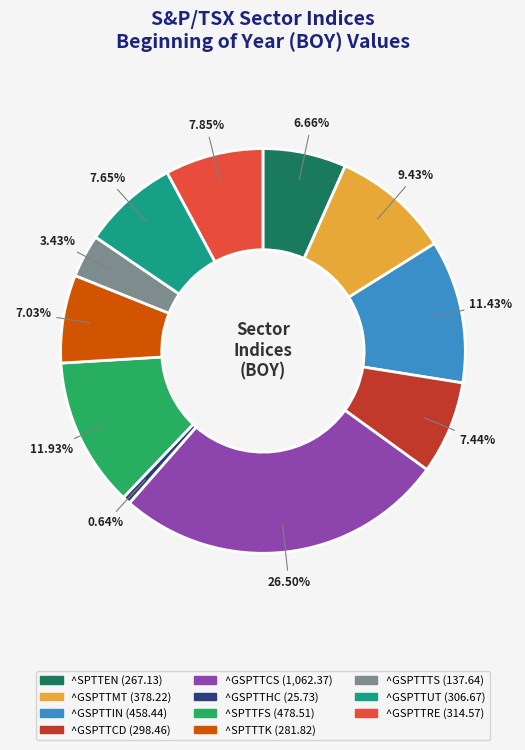

To the nearest percent, what percentage of the pie is ^GSPTTIN?

11%